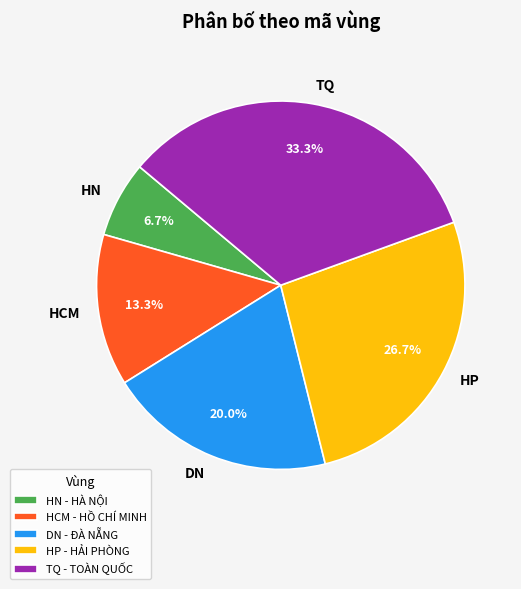

To the nearest percent, what is the difference between the DN and HN slice percentages?

13%